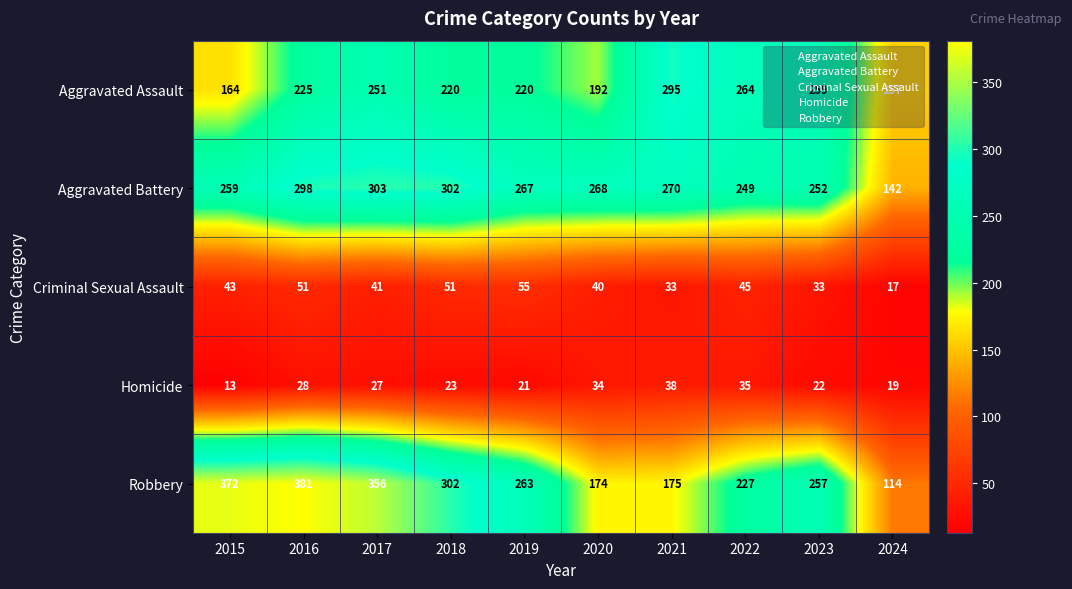

List the series in order of their peak value, lowest first.

Homicide, Criminal Sexual Assault, Aggravated Assault, Aggravated Battery, Robbery